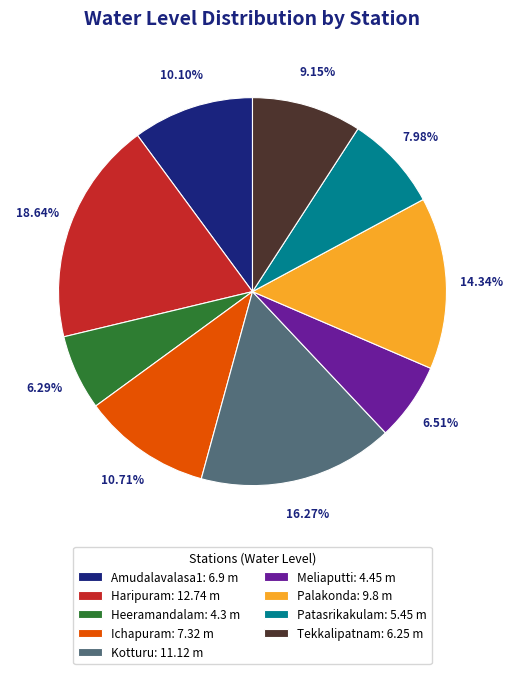

Is Amudalavalasa1 the majority of the pie?

No